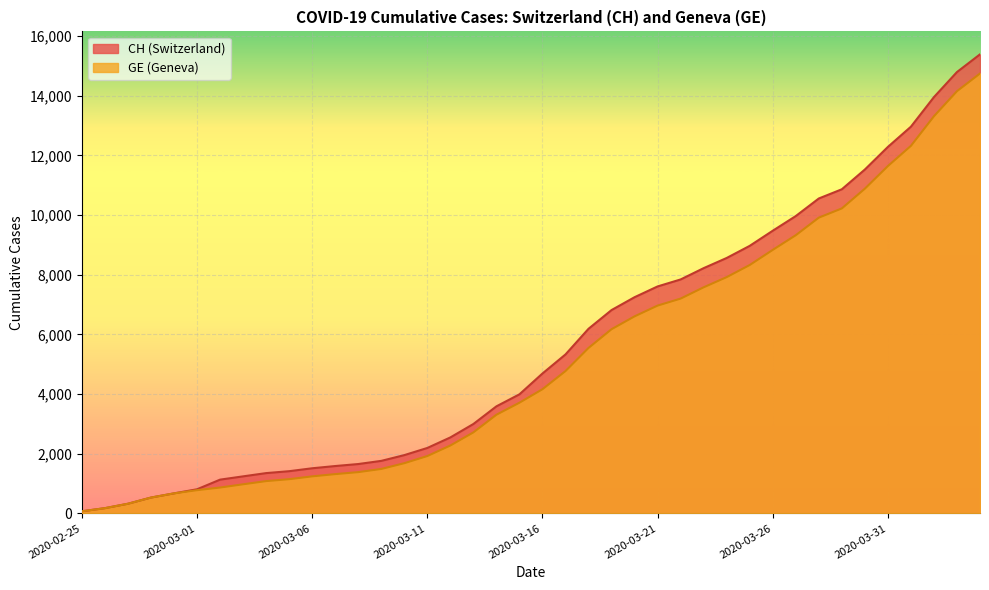

List the labels in order of GE value, largest first.

2020-04-04, 2020-04-03, 2020-04-02, 2020-04-01, 2020-03-31, 2020-03-30, 2020-03-29, 2020-03-28, 2020-03-27, 2020-03-26, 2020-03-25, 2020-03-24, 2020-03-23, 2020-03-22, 2020-03-21, 2020-03-20, 2020-03-19, 2020-03-18, 2020-03-17, 2020-03-16, 2020-03-15, 2020-03-14, 2020-03-13, 2020-03-12, 2020-03-11, 2020-03-10, 2020-03-09, 2020-03-08, 2020-03-07, 2020-03-06, 2020-03-05, 2020-03-04, 2020-03-03, 2020-03-02, 2020-03-01, 2020-02-29, 2020-02-28, 2020-02-27, 2020-02-26, 2020-02-25